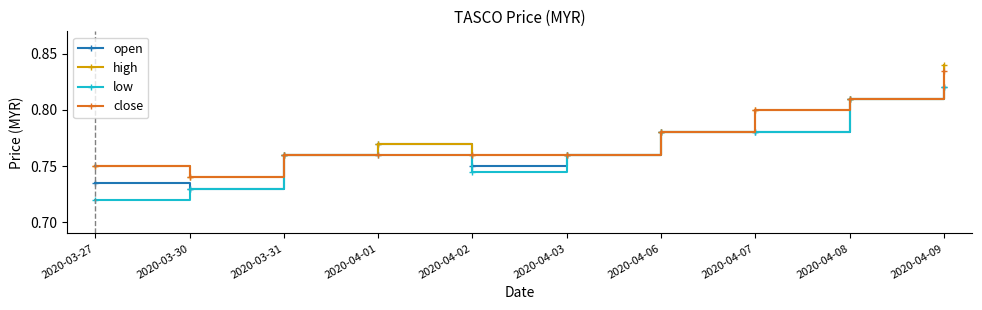

Which series changed the most between 2020-03-31 and 2020-04-09?

high